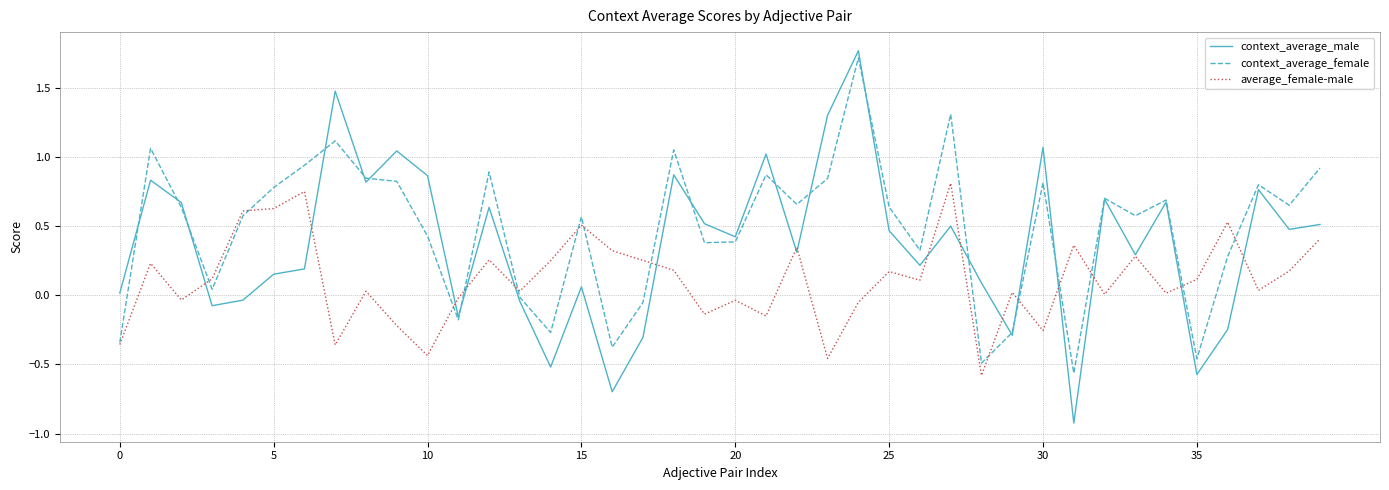

Which series has the largest range (max minus min)?

context_average_male